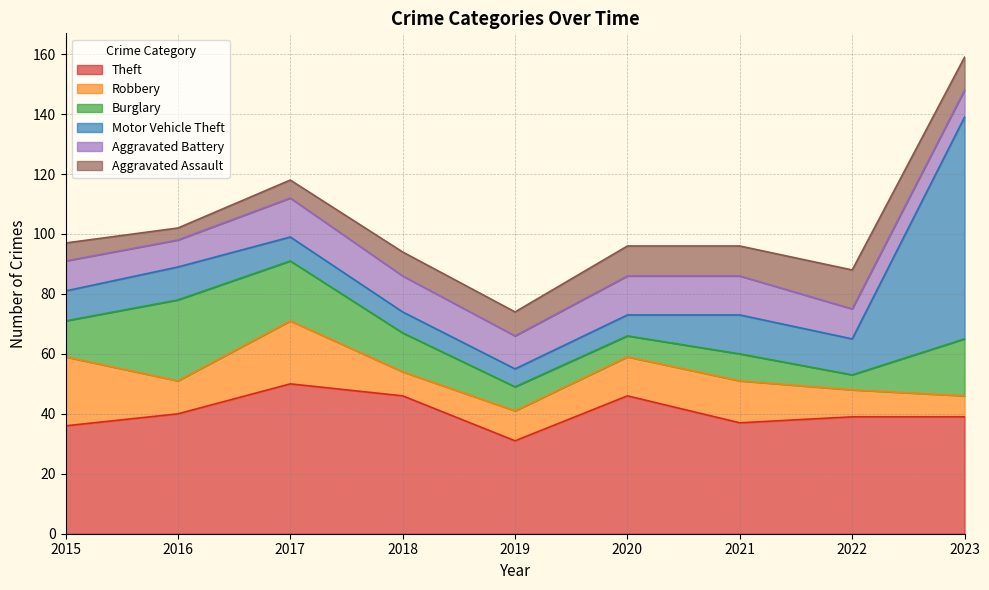

Reading left to right, what are all the values shown in this chart?

Theft: 36	40	50	46	31	46	37	39	39
Robbery: 23	11	21	8	10	13	14	9	7
Burglary: 12	27	20	13	8	7	9	5	19
Motor Vehicle Theft: 10	11	8	7	6	7	13	12	74
Aggravated Battery: 10	9	13	12	11	13	13	10	9
Aggravated Assault: 6	4	6	8	8	10	10	13	11